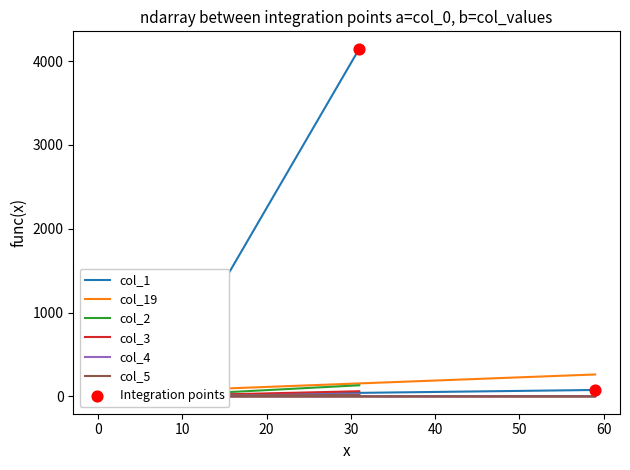

Which series has the largest total across all categories?

col_1